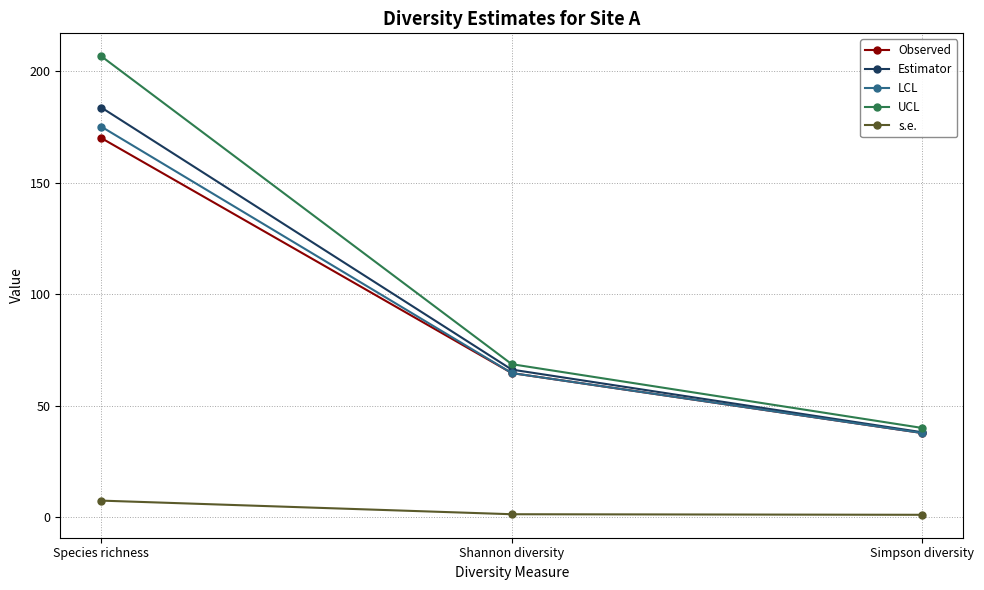

What is the difference between the highest and lowest values at Simpson diversity?

39.0